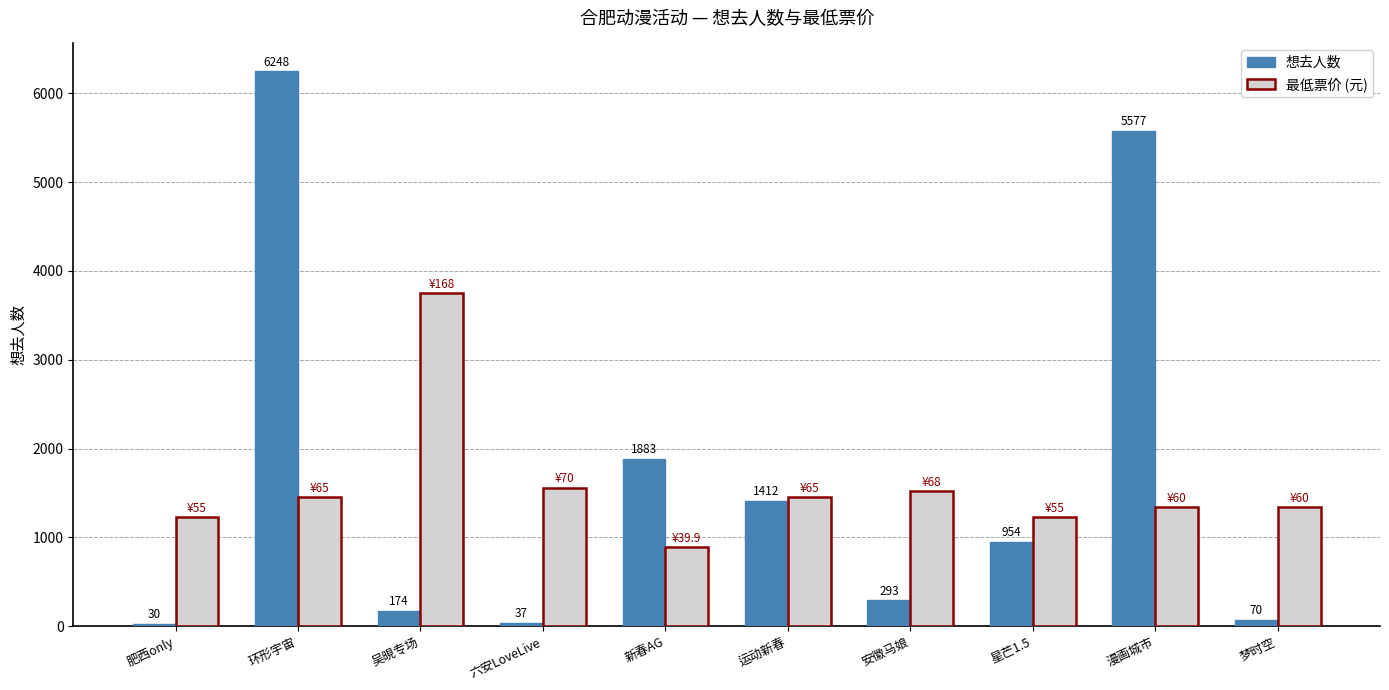

What is the value of the 最低票价 (元) bar at the 10th from the left?

1338.9